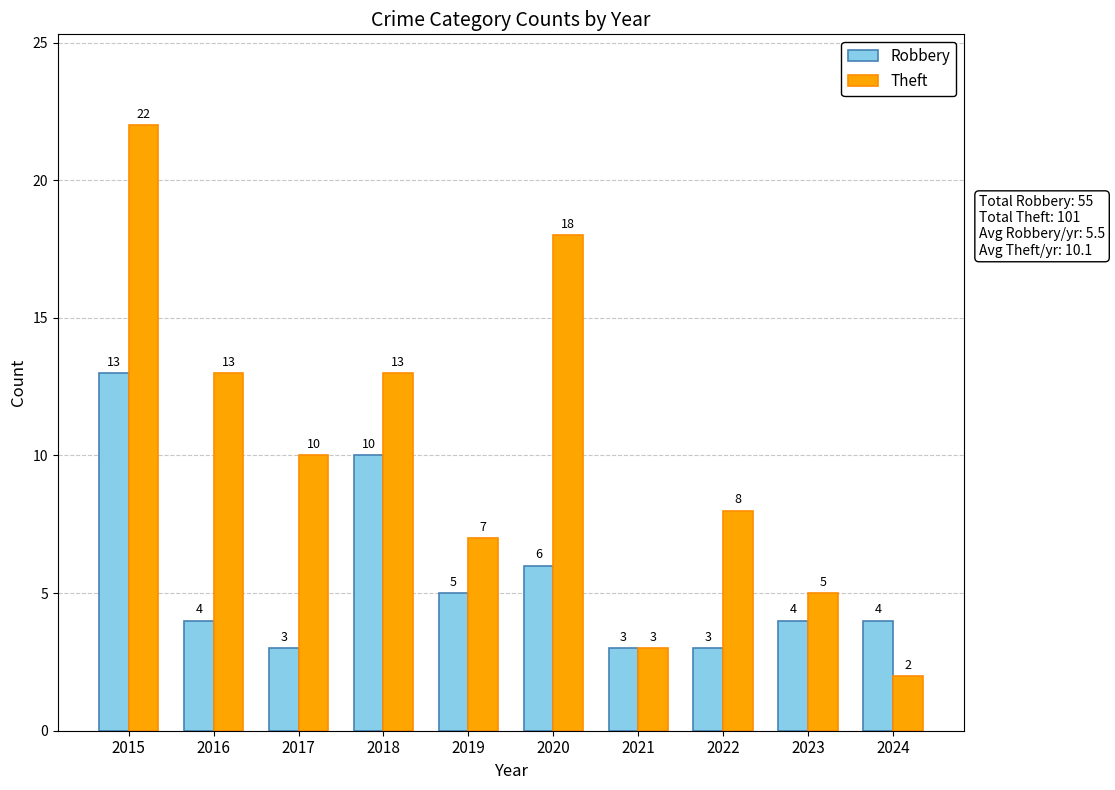

At which label does Theft reach its peak?

2015